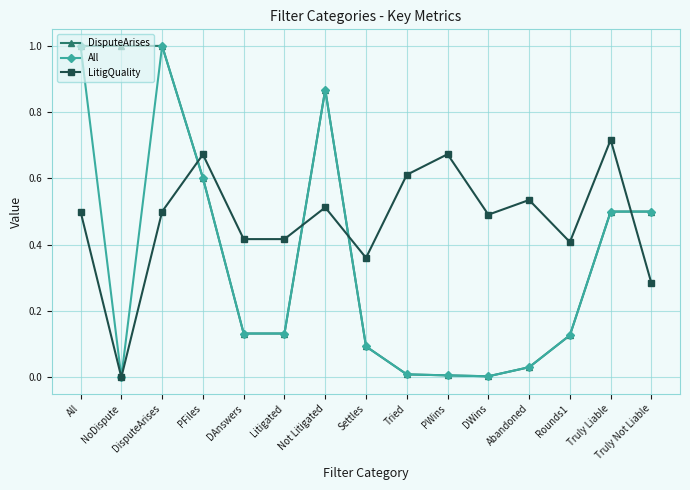

What position from the left is Truly Liable?

14